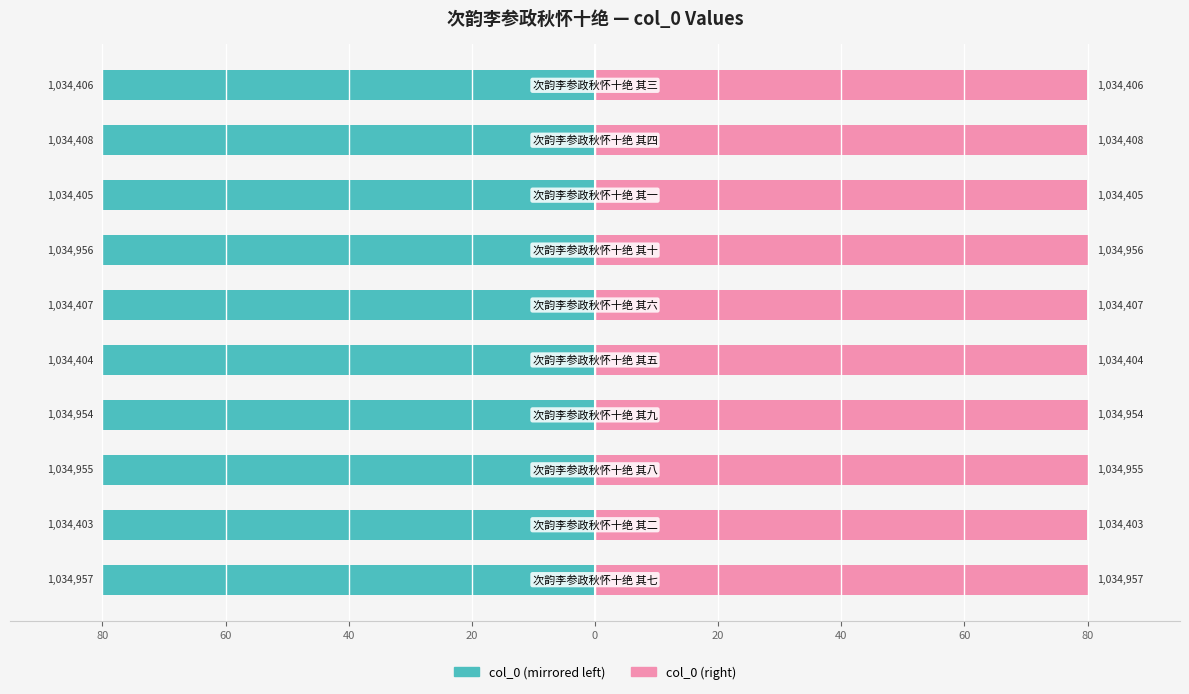

How many groups of bars are there?

10